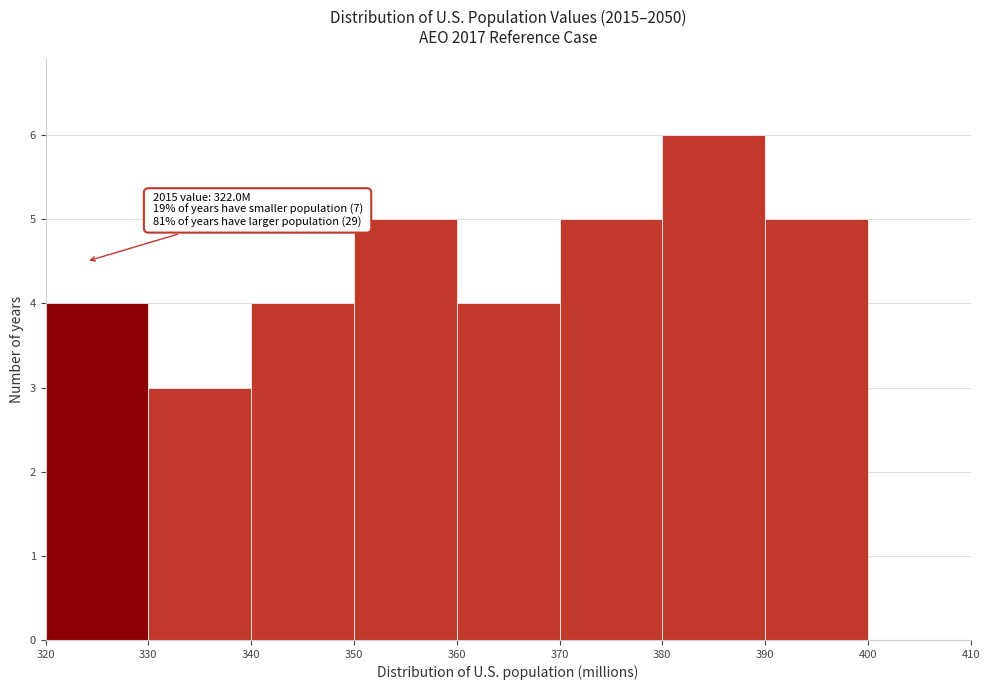

Over which range of the x-axis is the bar tallest?

380 to 390